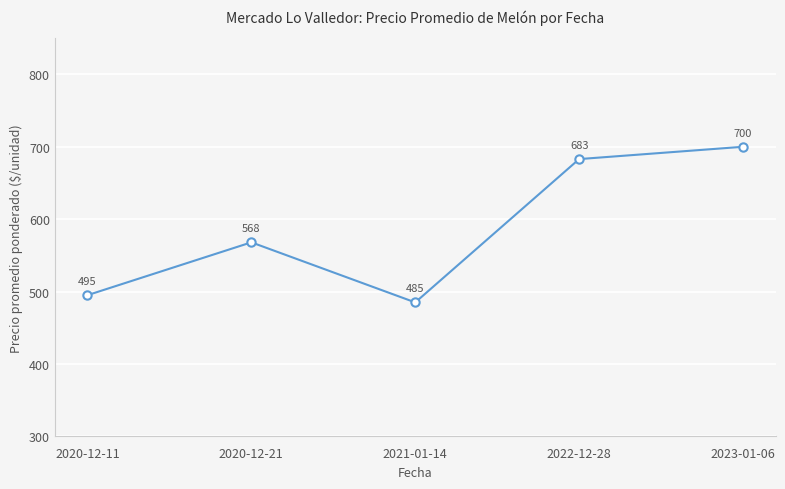

Reading left to right, extract all data points from this chart.

495	568	485	683	700